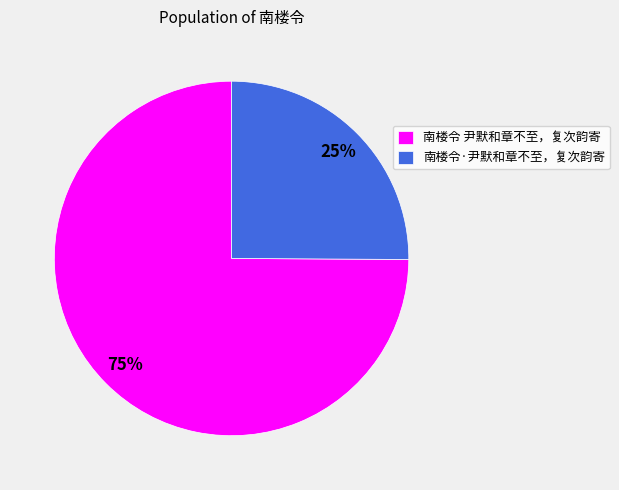

What percentage is the 南楼令·尹默和章不至，复次韵寄 slice, to the nearest percent?

25%